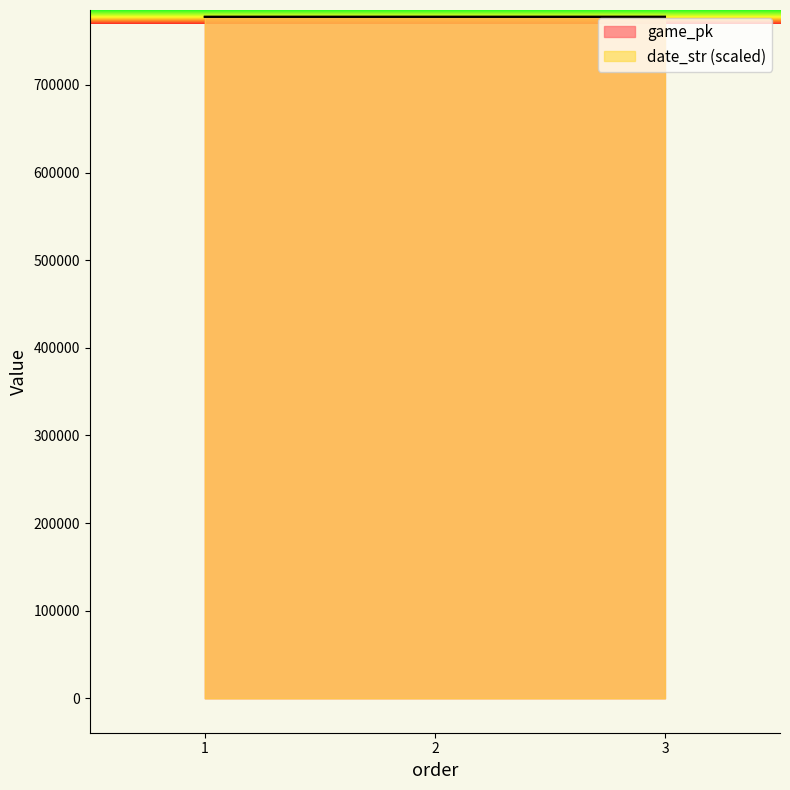

At which category is the sum across all series the highest?

3